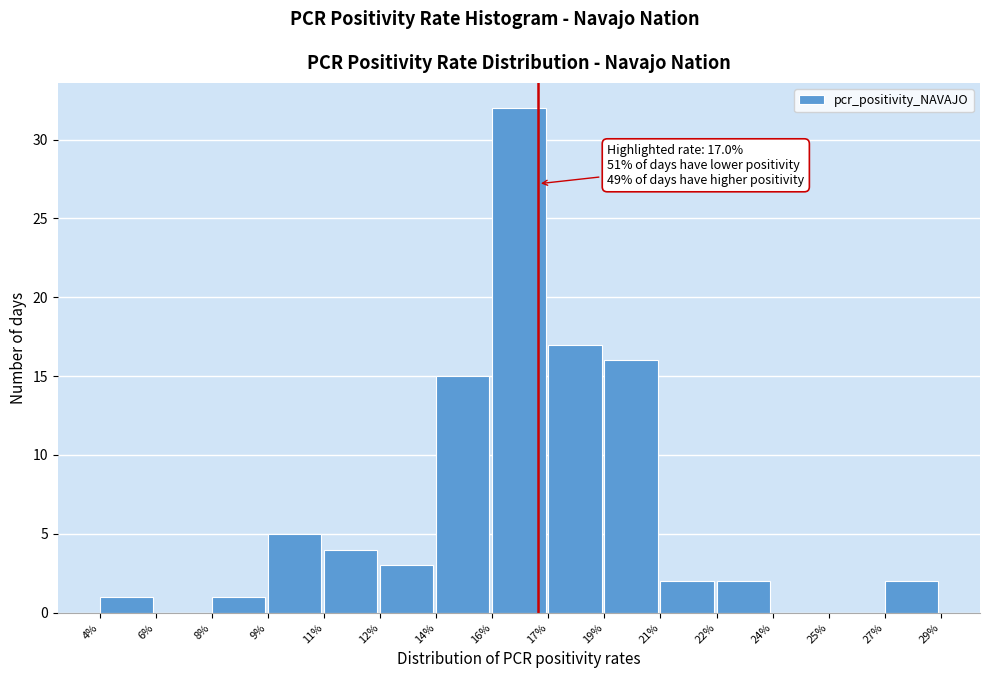

Reading right to left, list all the values displayed in this chart.

27%=2	25%=0	24%=0	22%=2	21%=2	19%=16	17%=17	16%=32	14%=15	12%=3	11%=4	9%=5	8%=1	6%=0	4%=1